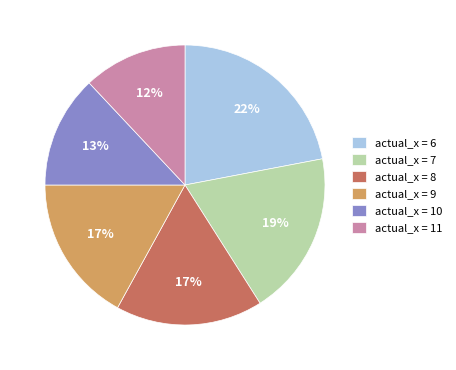

Which has a higher value, actual_x = 7 or actual_x = 6?

actual_x = 6